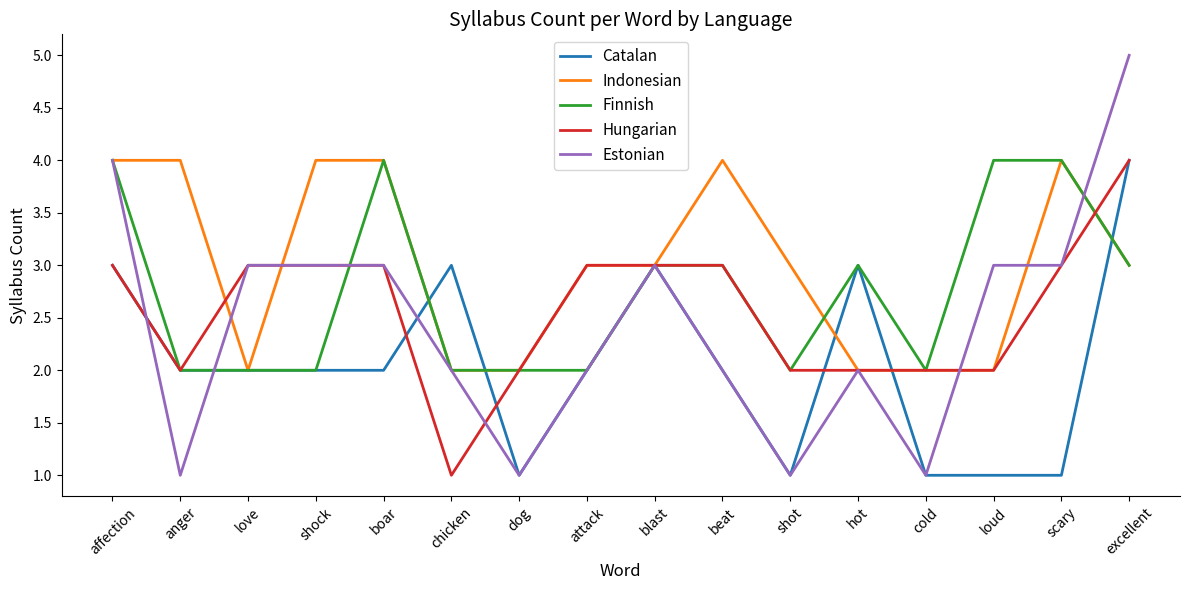

At which label does Indonesian first exceed 3?

affection